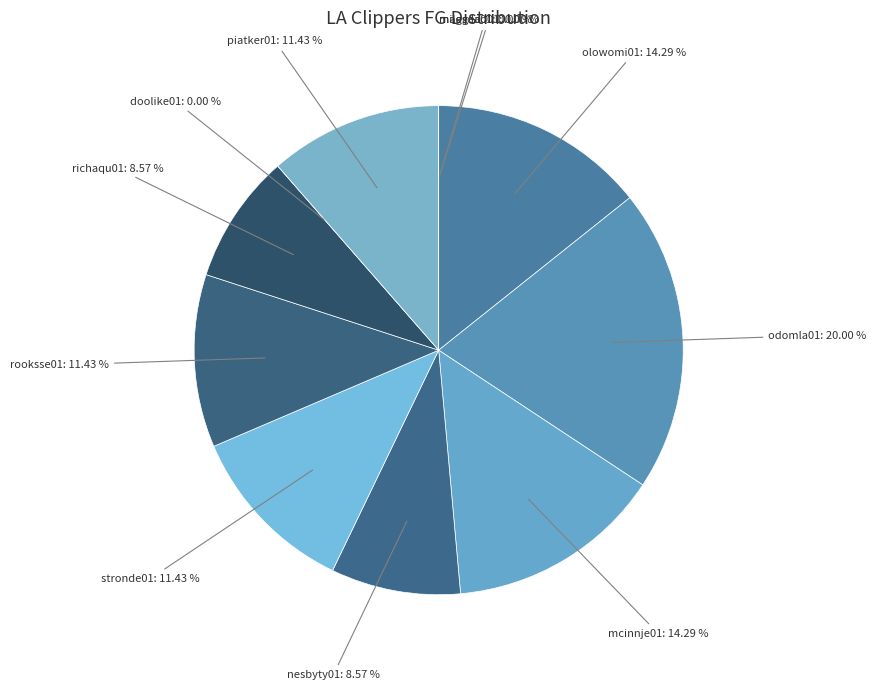

True or false: milesda01 accounts for 1% of the total.

False